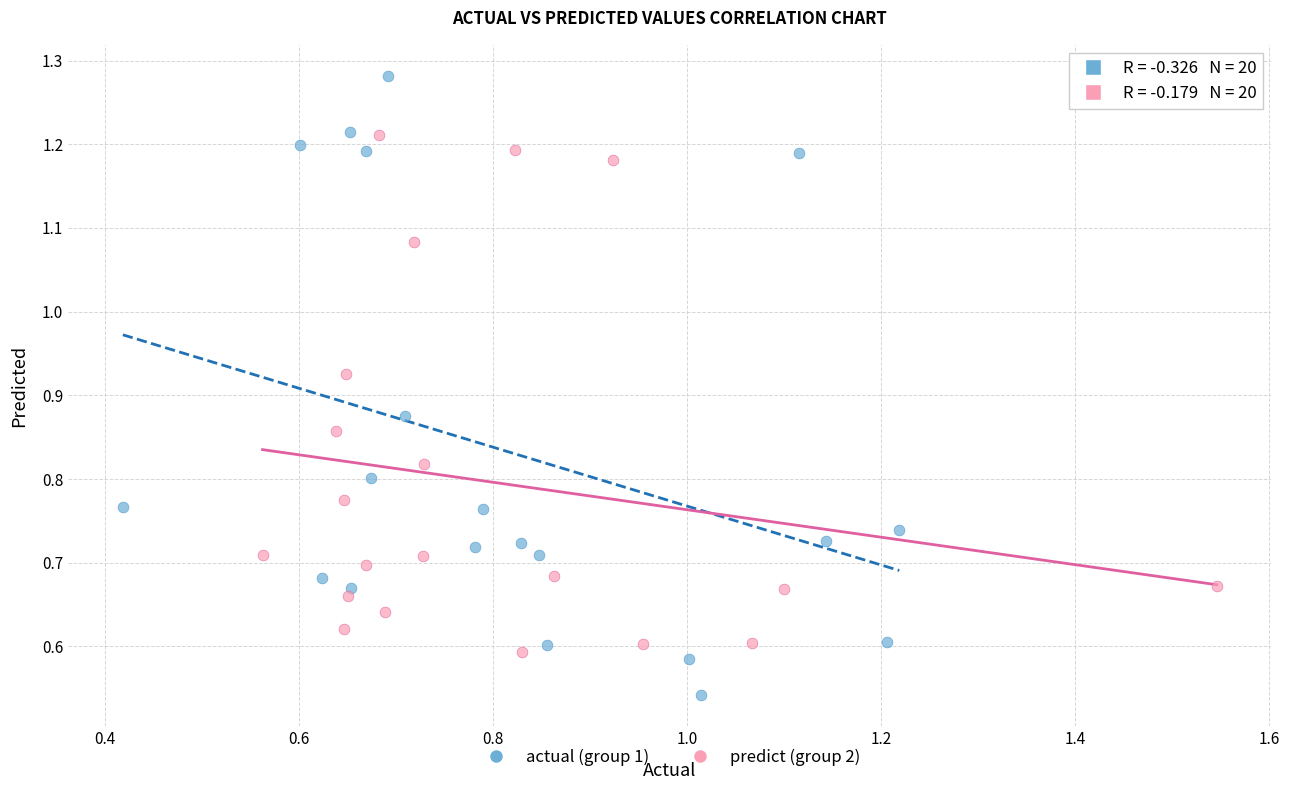

Which series has the widest spread of Y values?

actual (group 1)